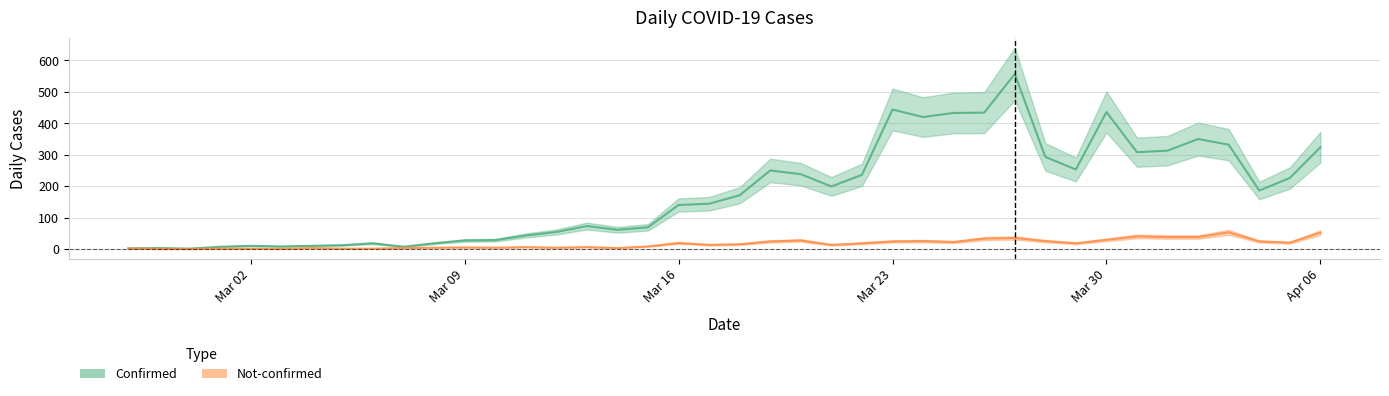

In confirmed, how many points are lower than both neighbors (excluding endpoints)?

9